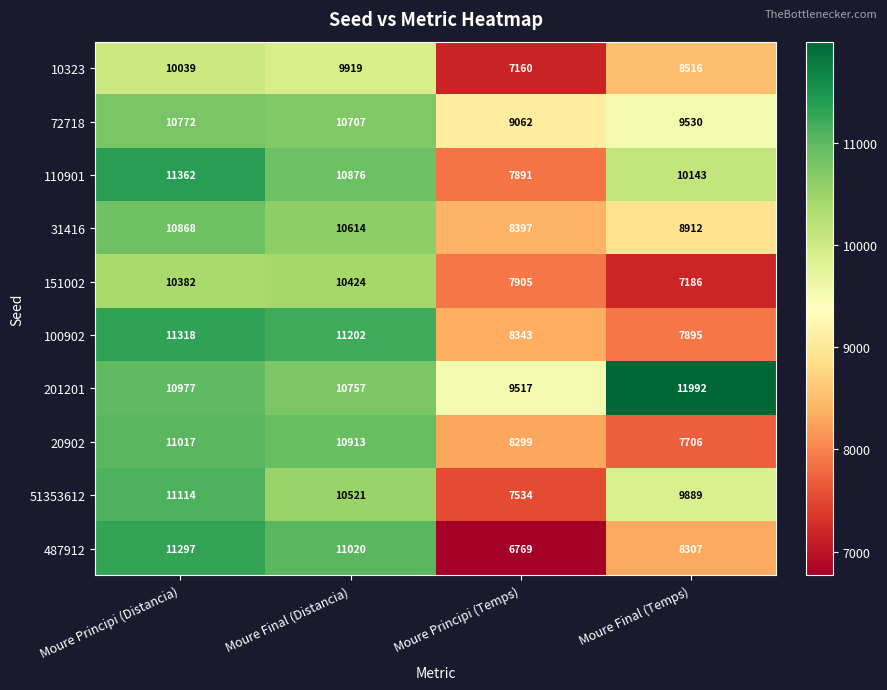

What is the difference between the 31416 values at Moure Final (Temps) and Moure Principi (Temps)?

515